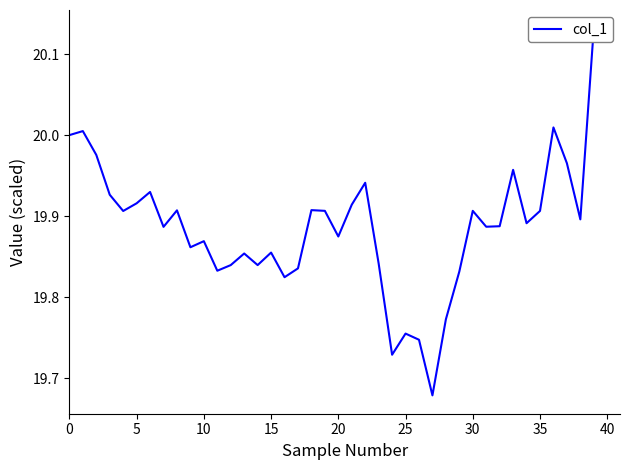

How many lines are shown in the chart?

1